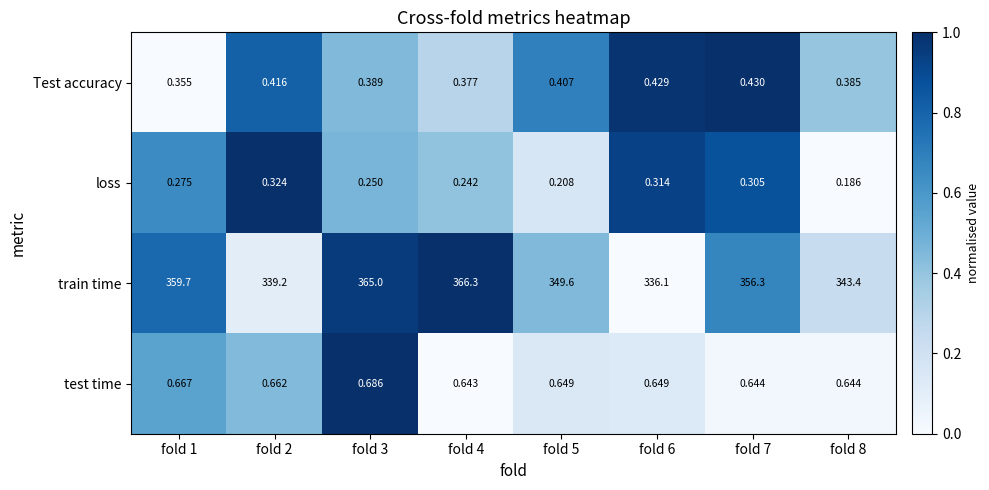

What is the difference between the highest and lowest values at fold 5?

349.4